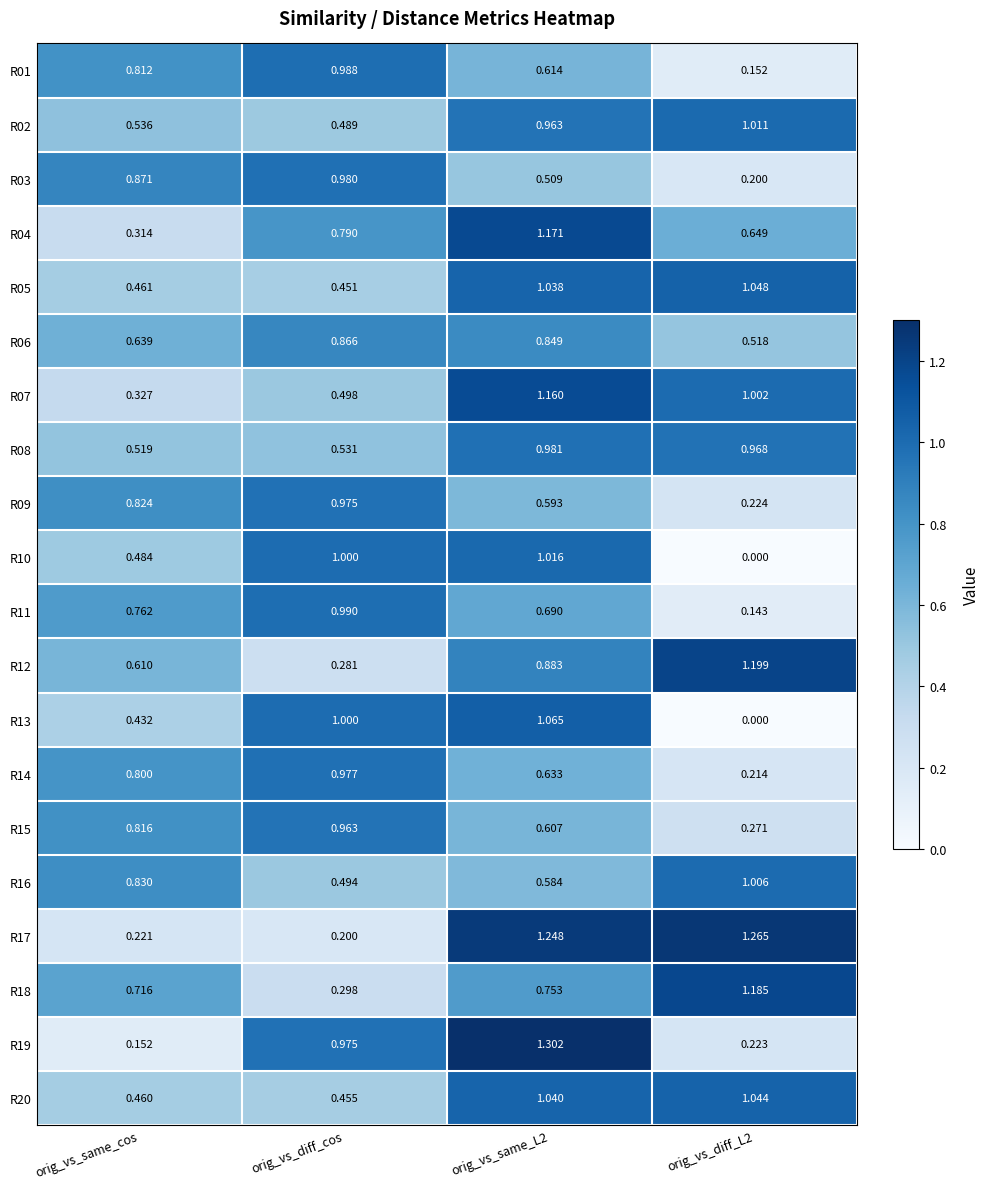

What is the difference between the highest and lowest values at orig_vs_diff_cos?

0.8